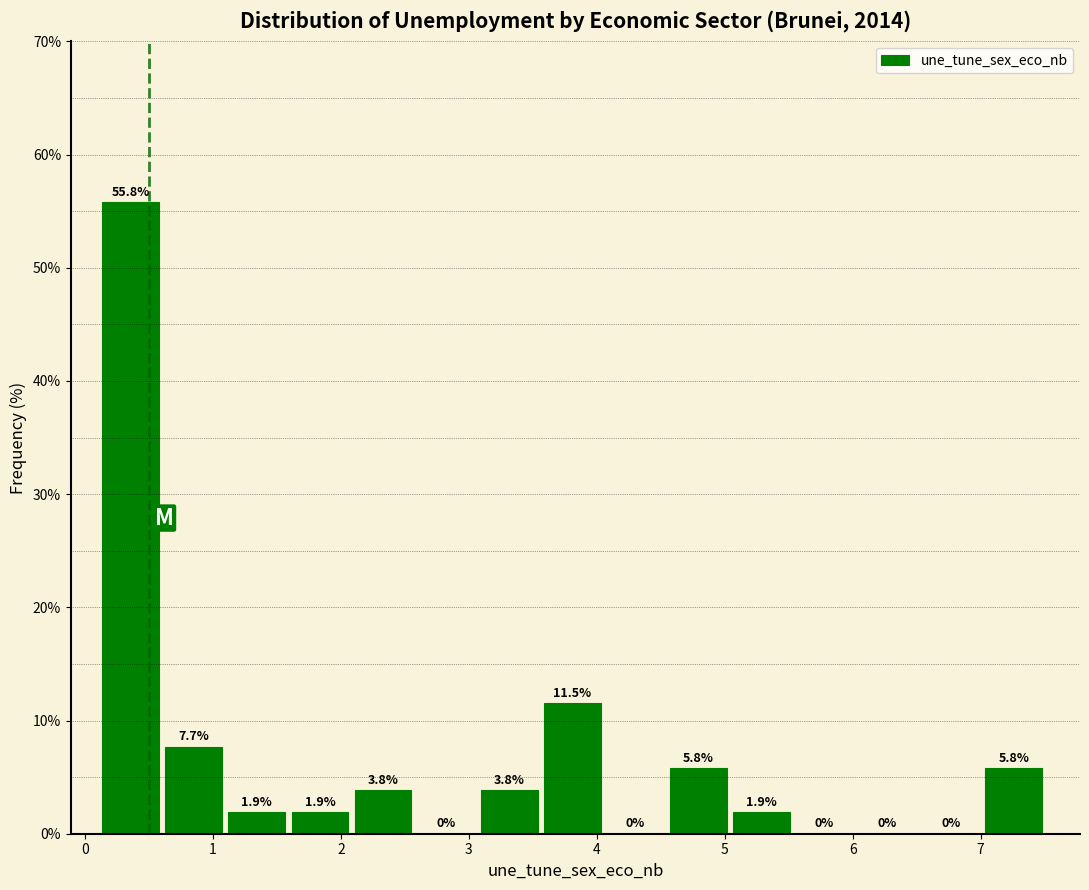

How tall is the bar that spans 1.6 to 2.1 on the x-axis? The bar edges are not printed on the chart, so give them approximately, as read against the axis.

1.9